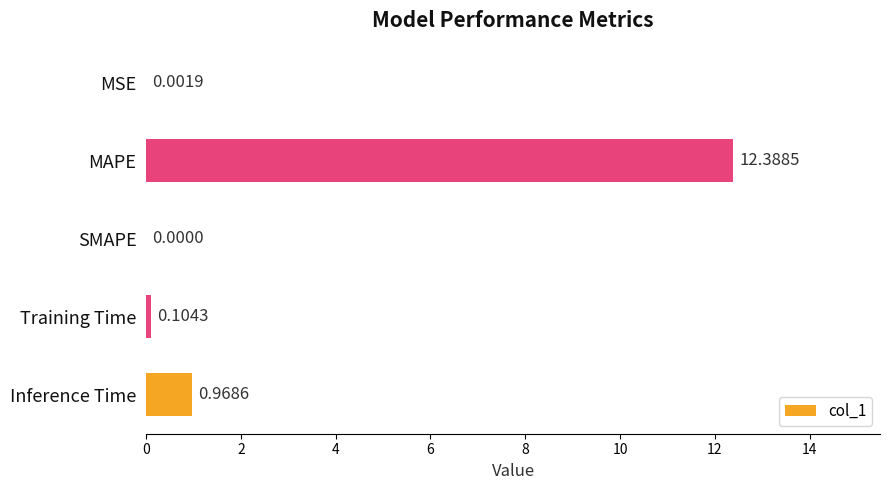

What is the change in value from MSE to Training Time?

+0.1